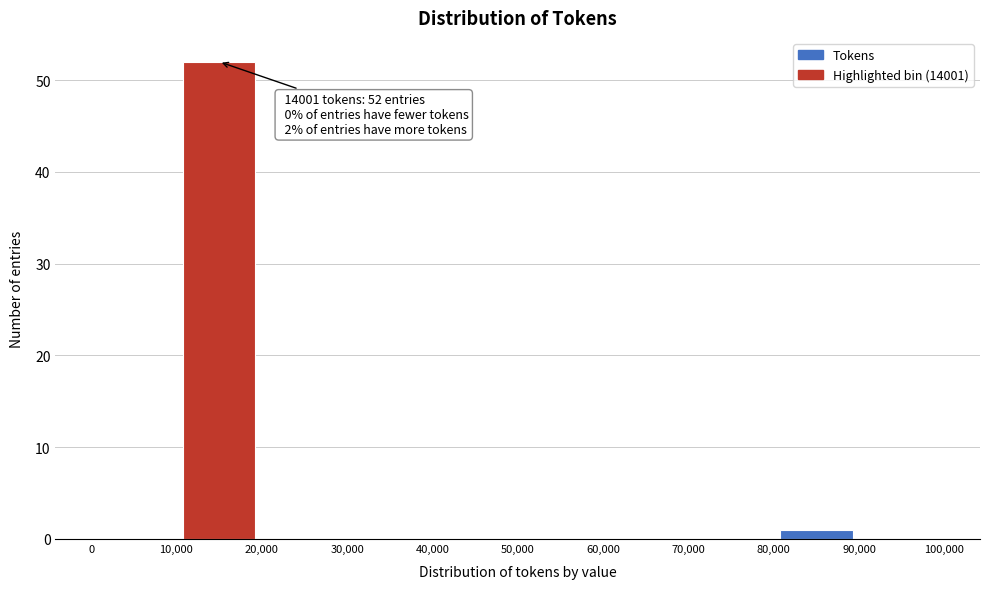

Which range on the x-axis has the tallest bar?

10,000 to 20,000